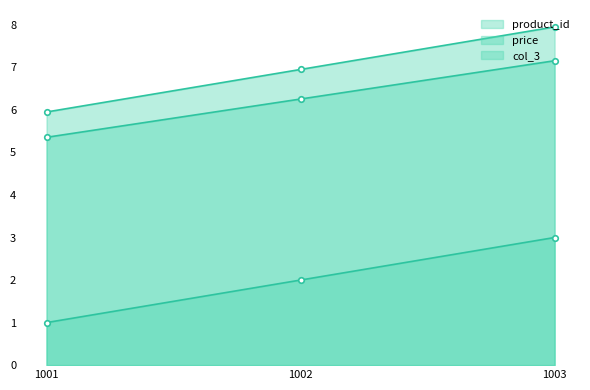

True or false: price has a value of 9.8 at 1001.

False